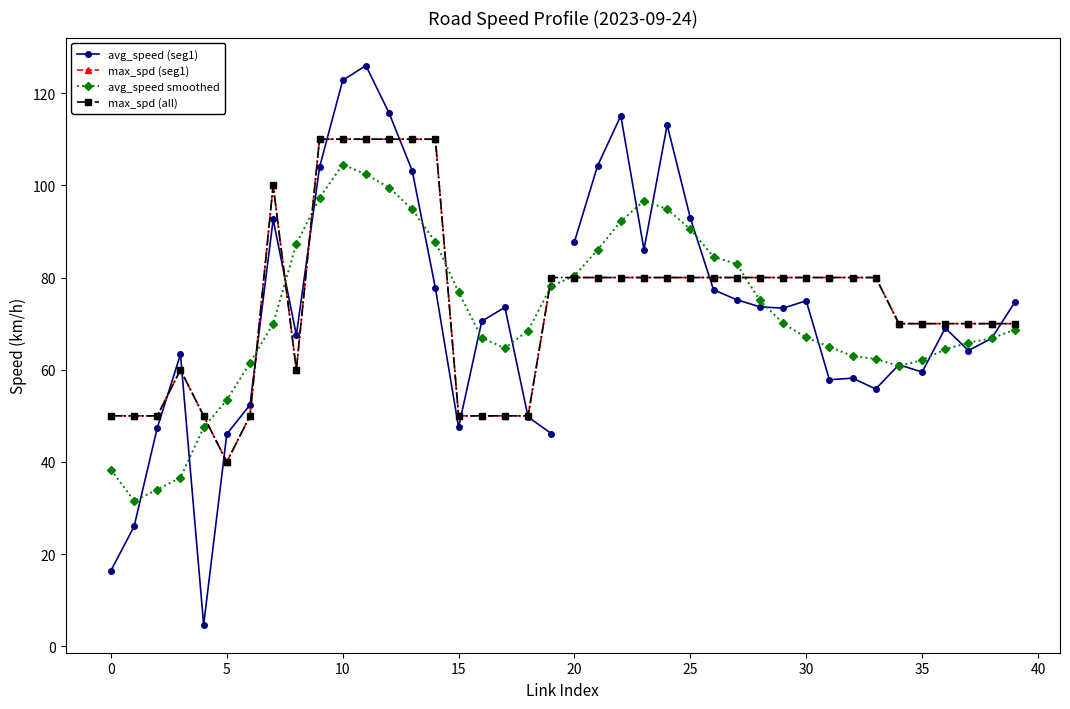

Is it true that max_spd equals 80.0 at 19?

True